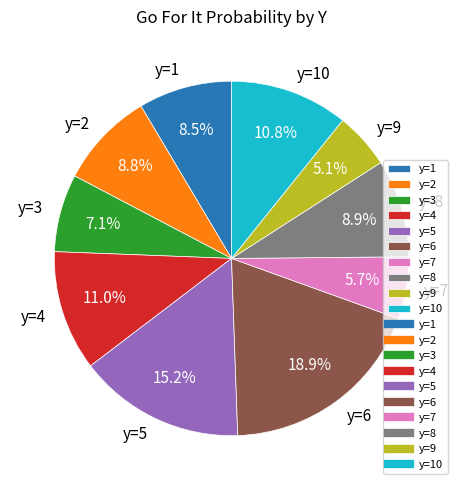

Does any single category account for the majority?

No